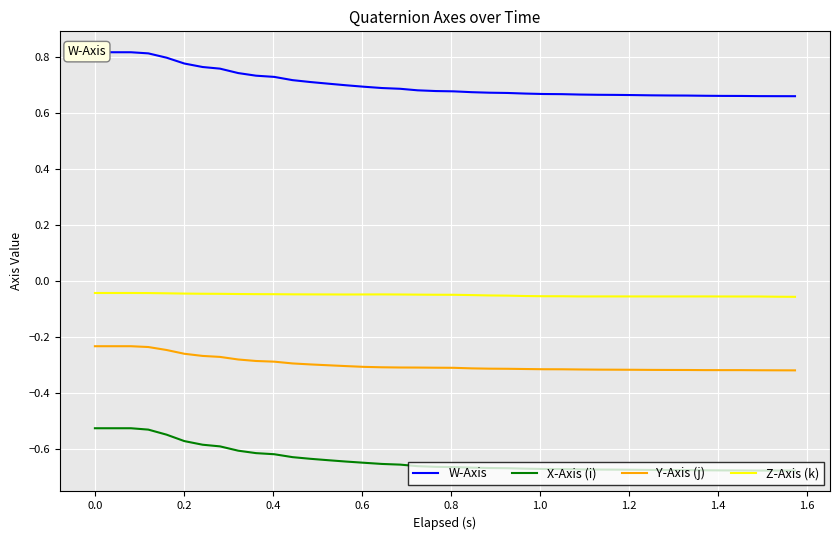

What is the difference between the maximum and minimum values in the Y-Axis (j) series?

0.1